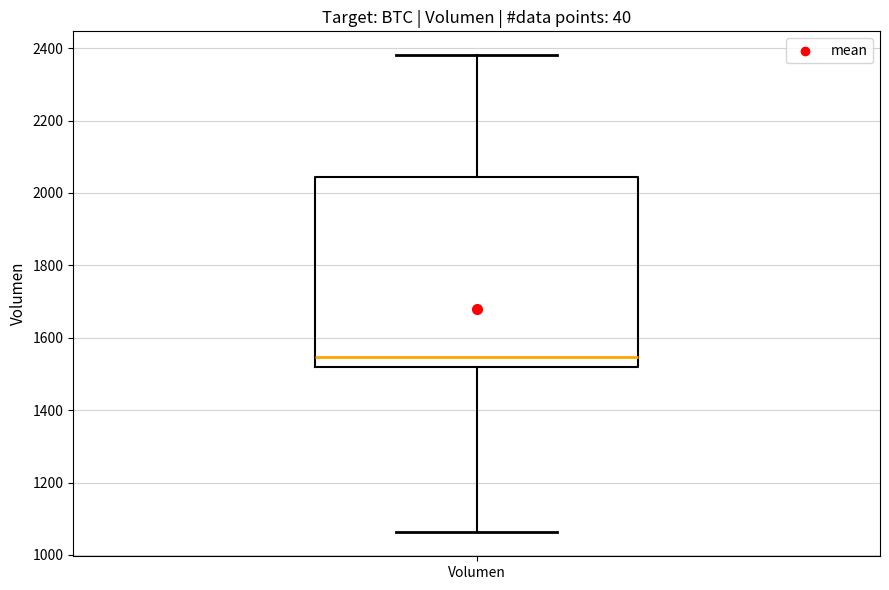

Transcribe this box plot: give where the median line is, the range the box spans, and where the two whiskers end, as read against the y-axis. The values are not printed on the chart, so give them approximately, as read against the axis.

median 1540, box 1520 to 2040, whiskers 1060 to 2380